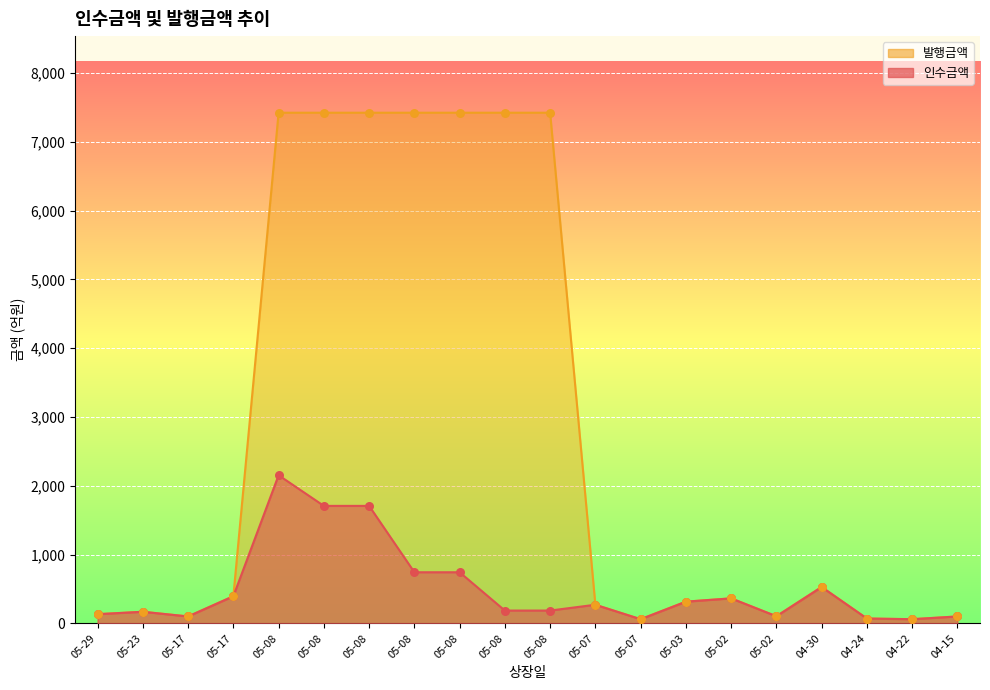

Which series contains the highest Y value?

발행금액_dots